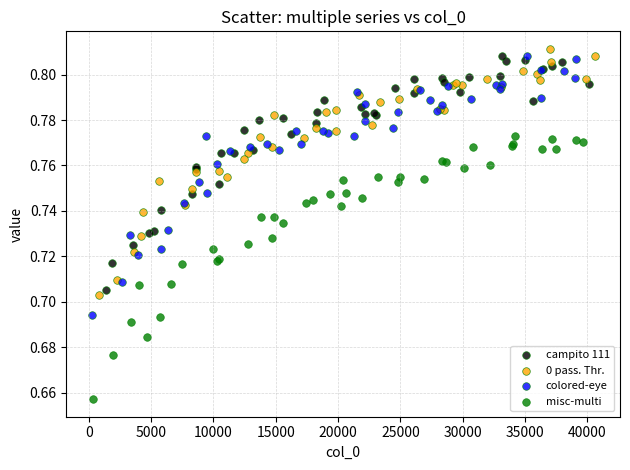

Which series contains the lowest Y value?

misc-multi